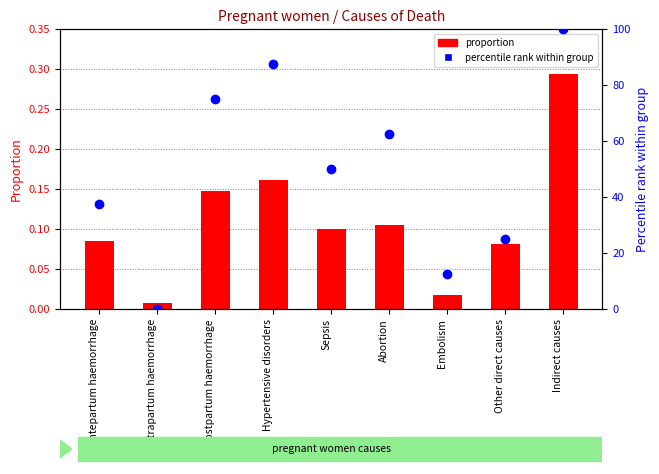

Which series has the largest Y range (max minus min)?

percentile rank within group